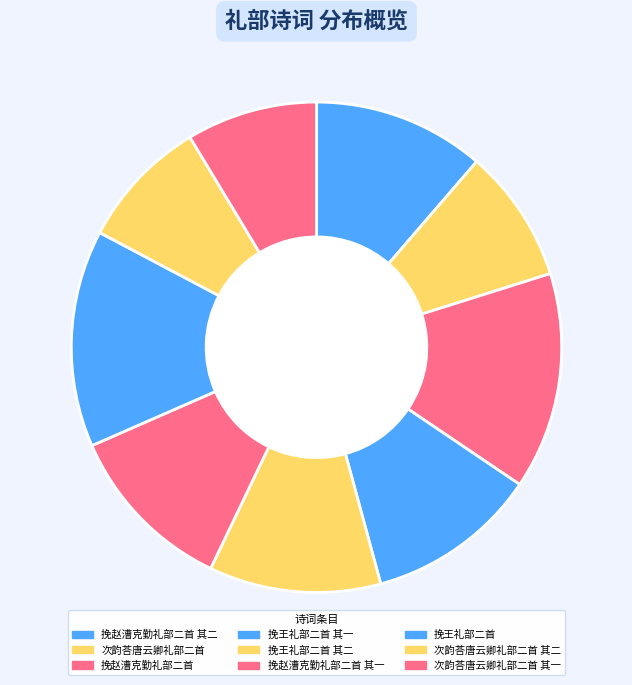

Count the number of slices in the pie.

9